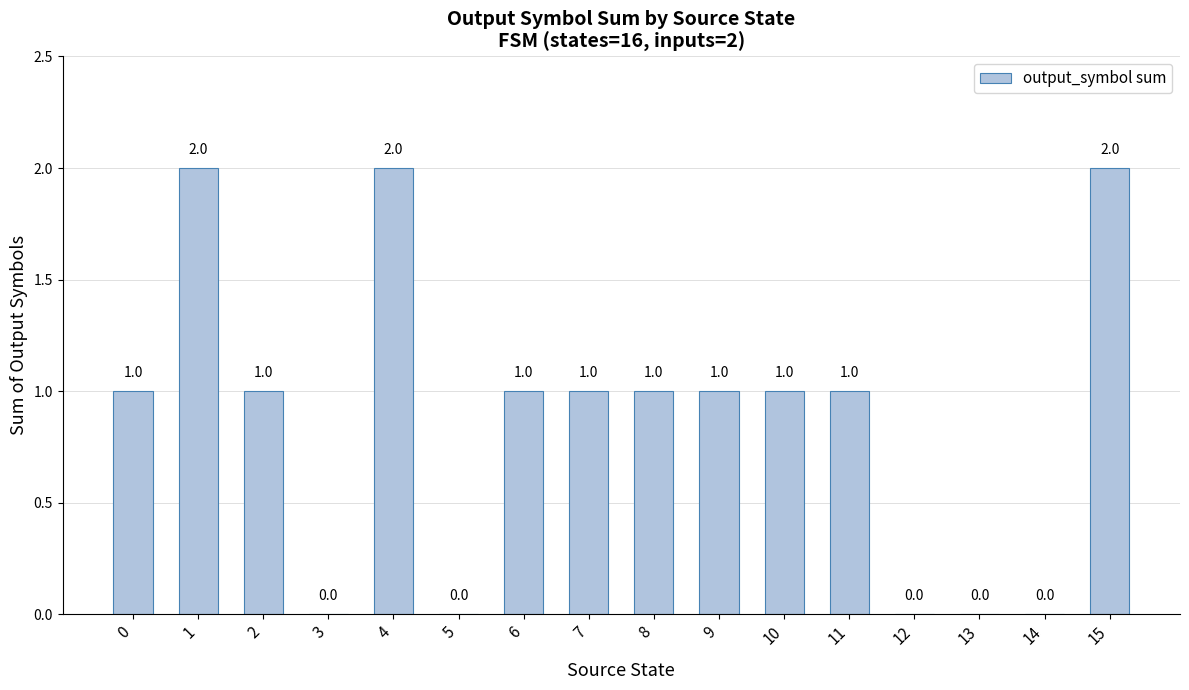

What is the sum of all values?

14